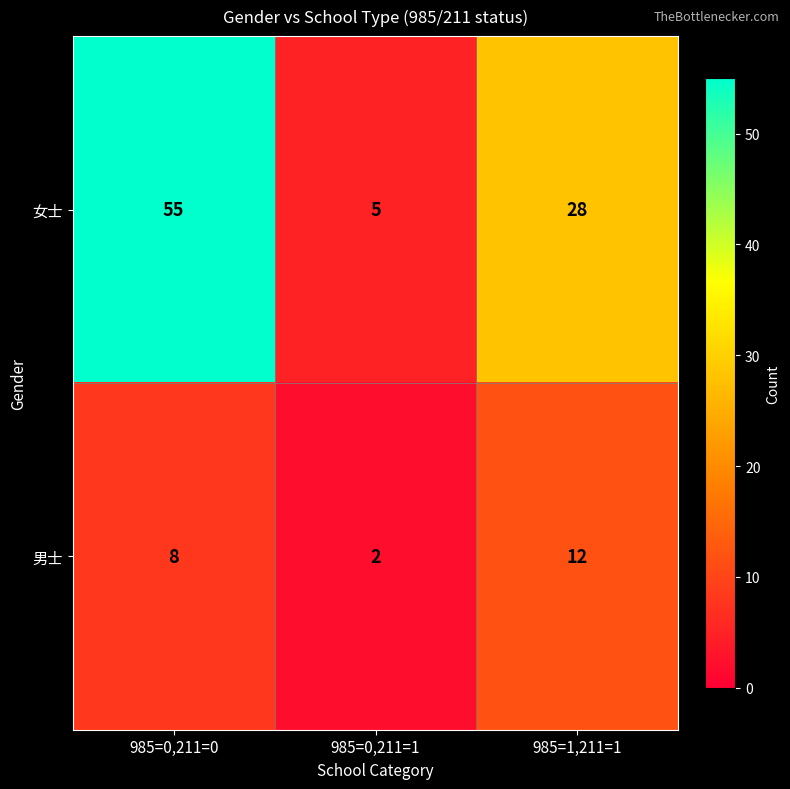

Count the 女士 values in the range 5 to 55.

3